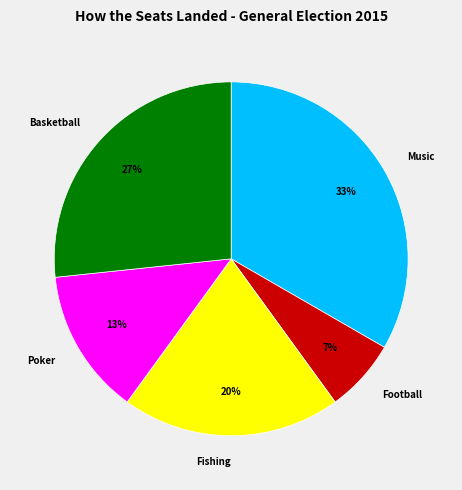

How many segments does this pie chart have?

5